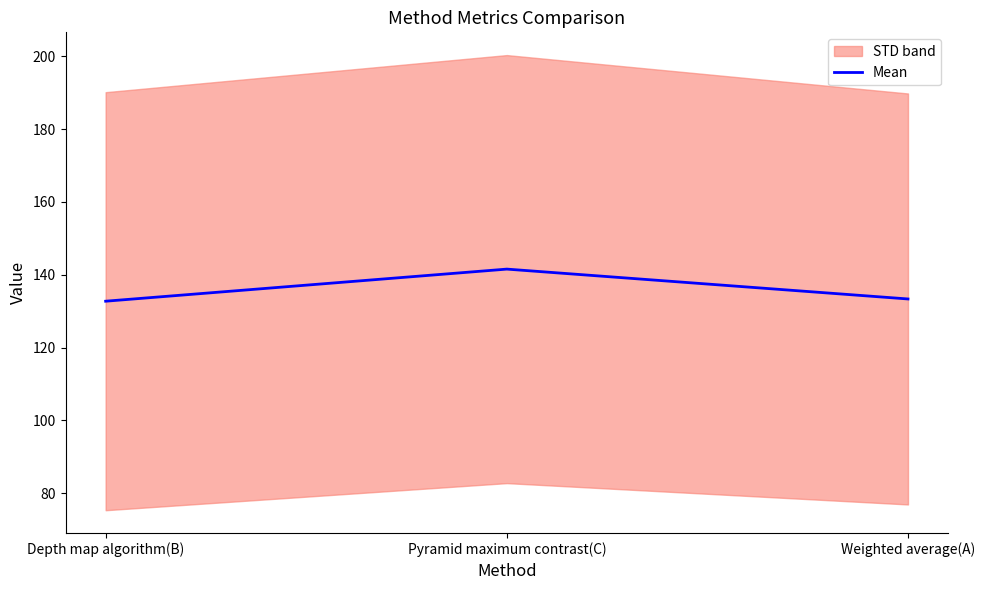

What is the label of the 1st point from the left?

Depth map algorithm(B)